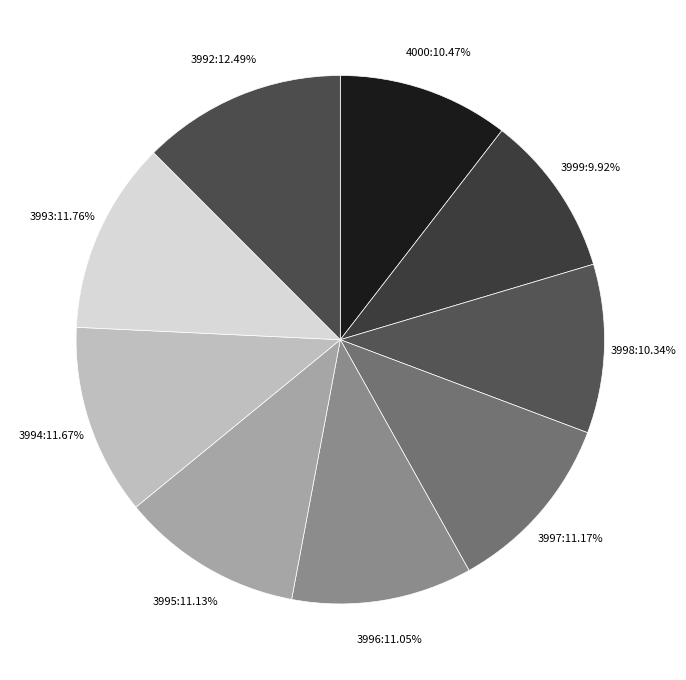

Is 3992:12.49% the majority of the pie?

No